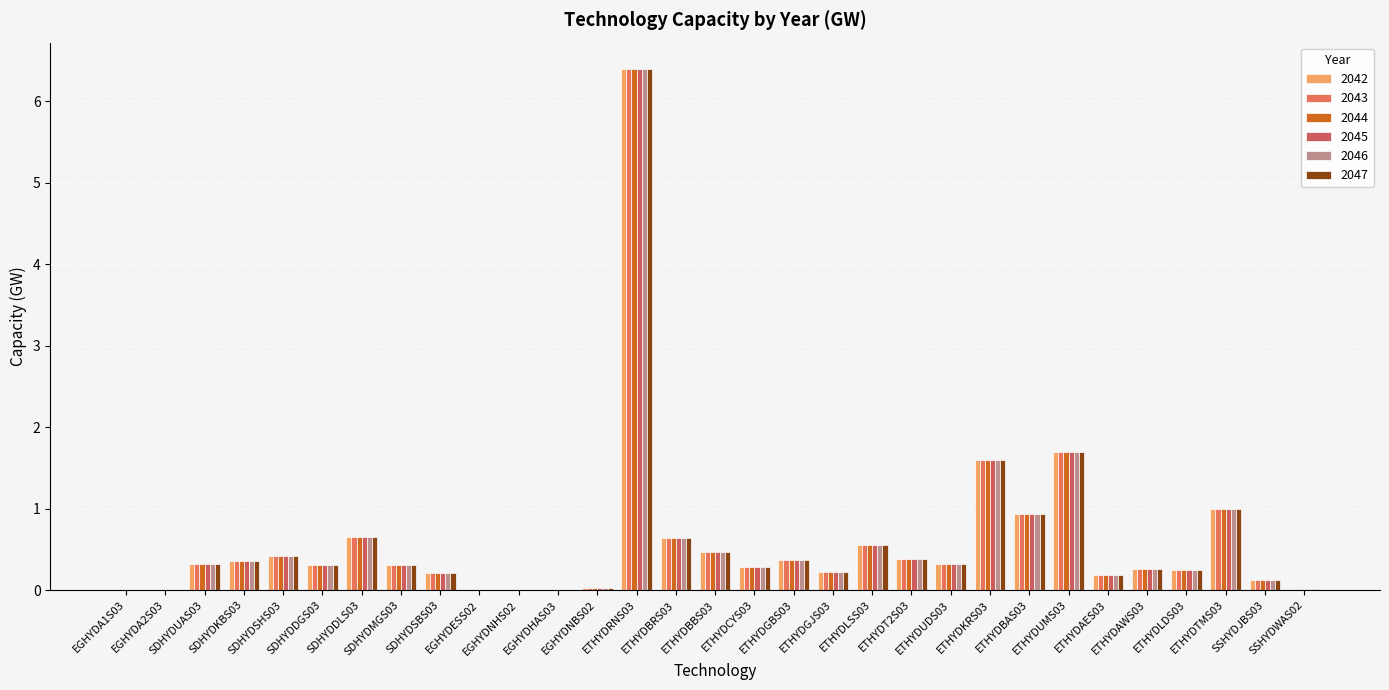

How many data points does each series have?

31